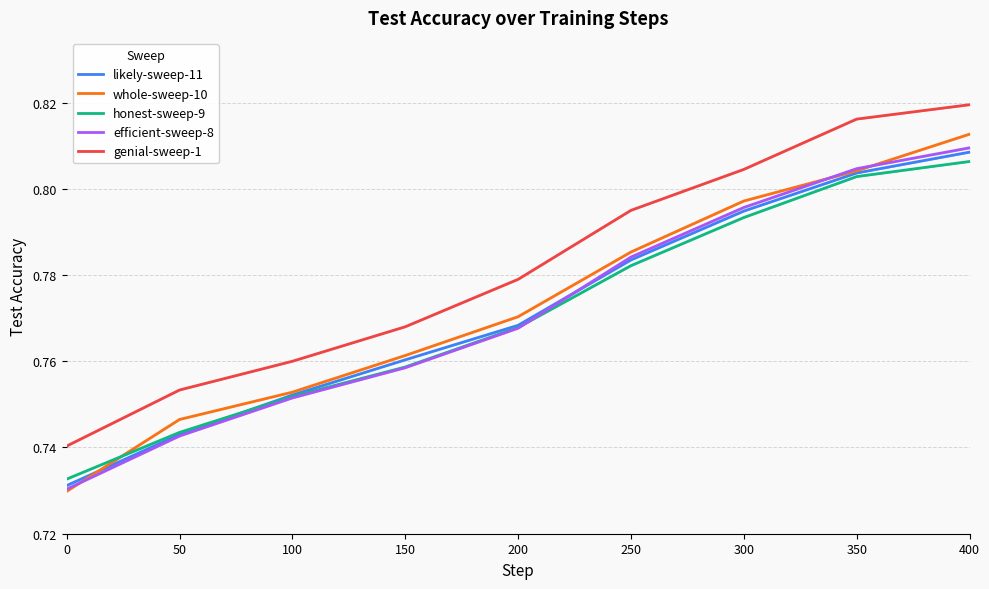

True or false: genial-sweep-1 and honest-sweep-9 cross at least once.

False